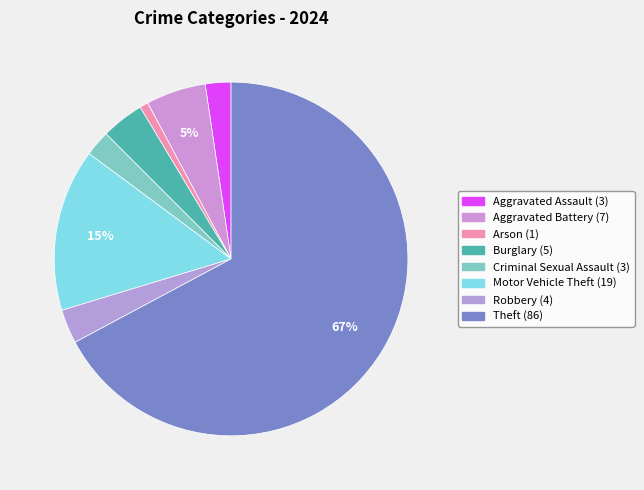

Is there a majority slice in this chart?

Yes